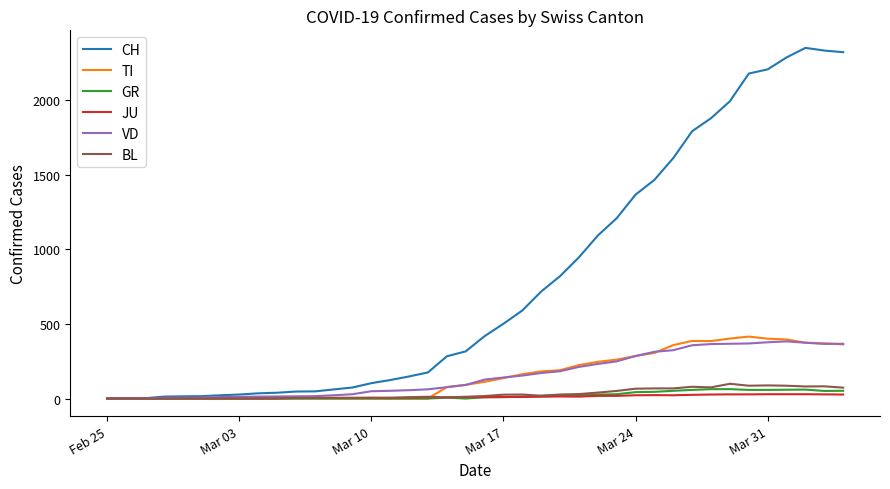

Which series has the largest range (max minus min)?

CH